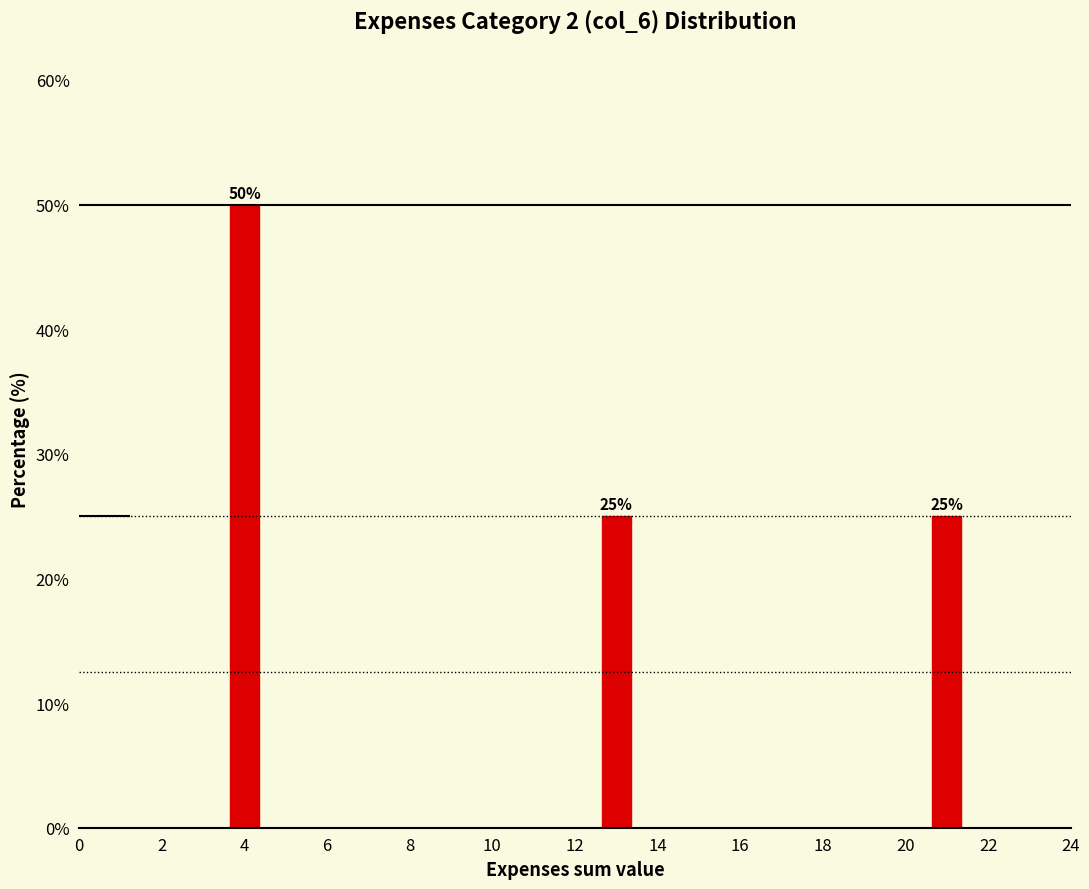

Reading left to right, transcribe all the data shown in this chart.

50	25	25